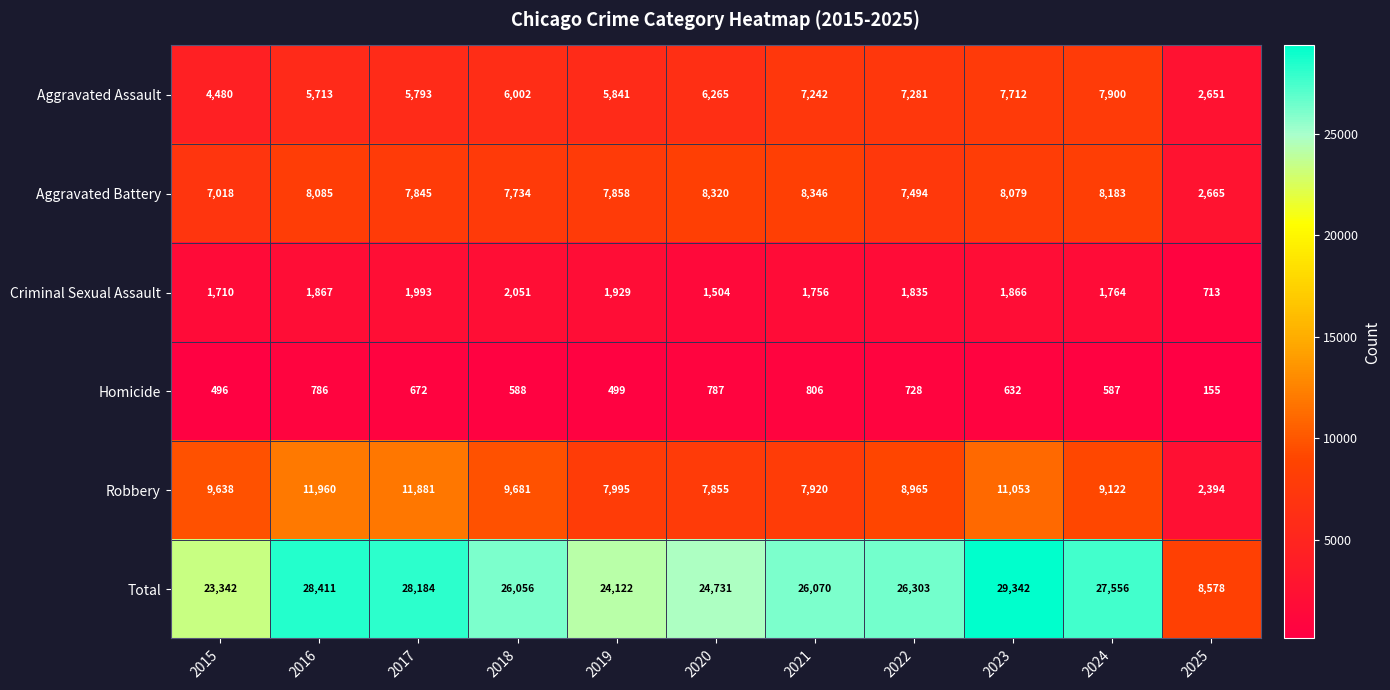

Rank the series by their maximum value, from highest to lowest.

Total, Robbery, Aggravated Battery, Aggravated Assault, Criminal Sexual Assault, Homicide